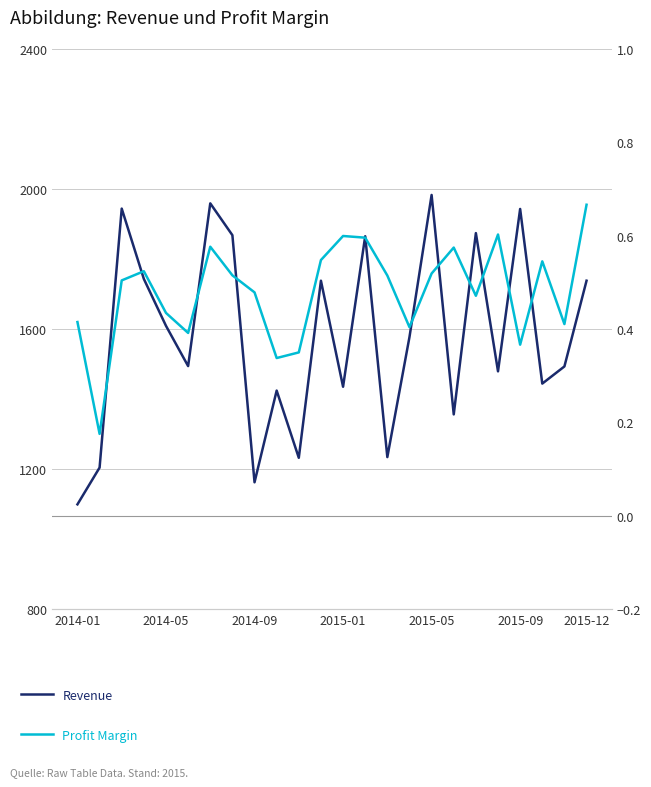

The value of Profit Margin at 15 is 0.4. True or false?

True